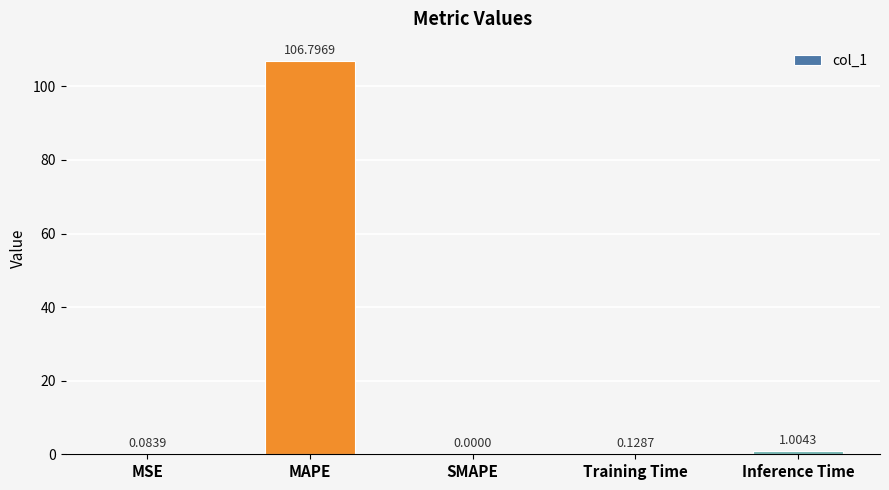

What is the sum of all values?

108.0